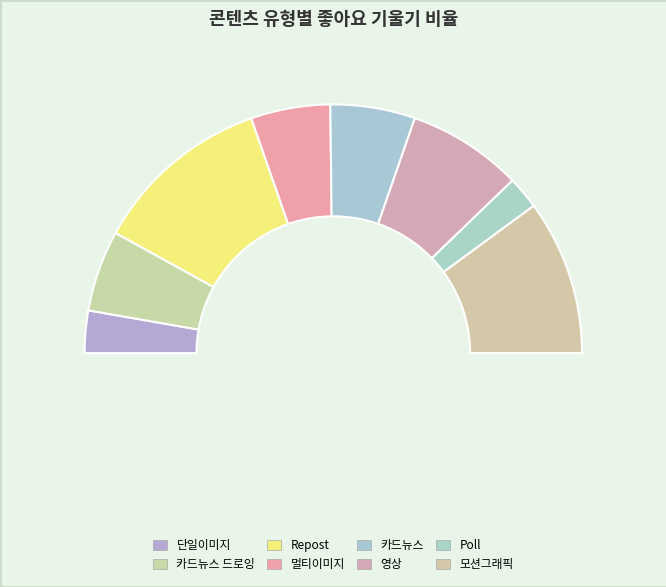

What percentage is the 모션그래픽 slice, to the nearest percent?

20%